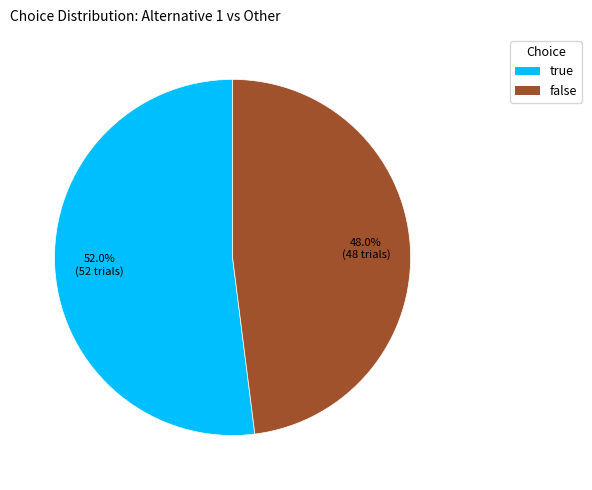

What is the ratio of the value at false to the value at true?

0.9